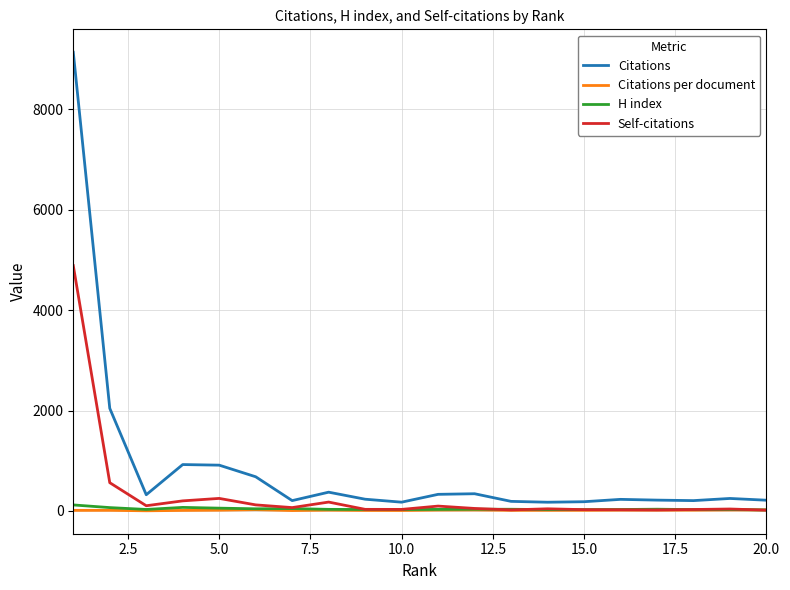

What is the greatest value displayed?

9134.0